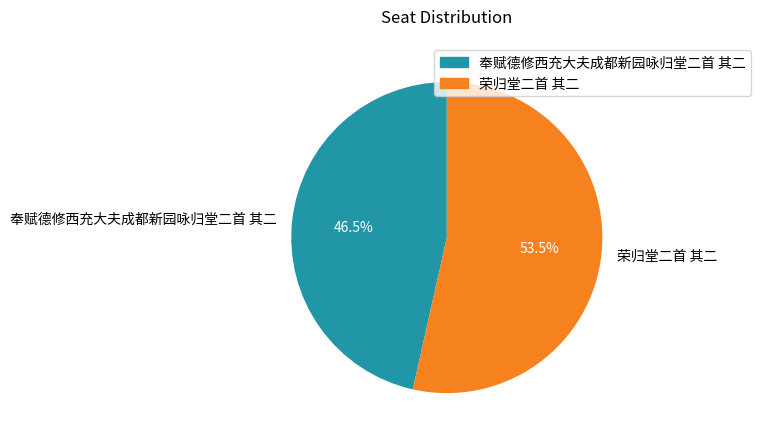

Combined, do 荣归堂二首 其二 and 奉赋德修西充大夫成都新园咏归堂二首 其二 account for over 50%?

Yes